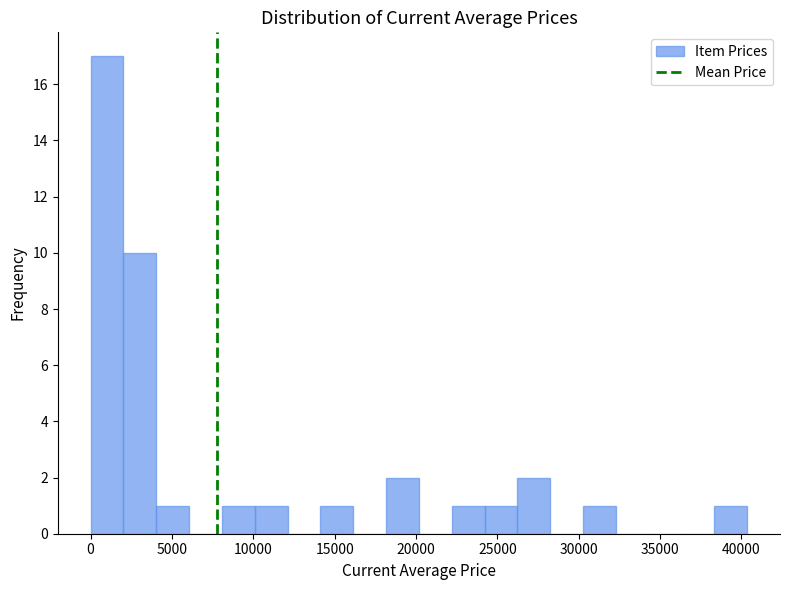

Reading left to right, transcribe this chart: for each bar, give the range it covers on the x-axis and its height. Neither the bar edges nor the heights are printed on the chart, so give them approximately, as read against the axes.

0 to 2000: 17
2000 to 4000: 10
4000 to 6000: 1
6000 to 8000: 0
8000 to 10000: 1
10000 to 12000: 1
12000 to 14000: 0
14000 to 16000: 1
16000 to 18000: 0
18000 to 20000: 2
20000 to 22000: 0
22000 to 24000: 1
24000 to 26000: 1
26000 to 28000: 2
28000 to 30500: 0
30500 to 32500: 1
32500 to 34500: 0
34500 to 36500: 0
36500 to 38500: 0
38500 to 40500: 1